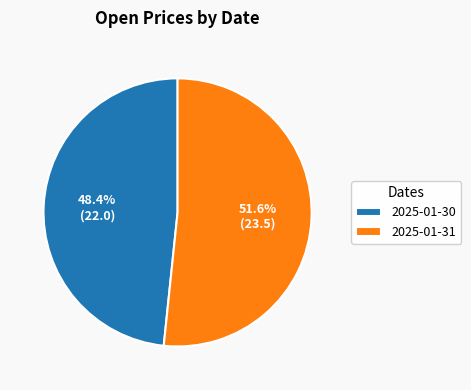

What is the largest slice in the pie chart?

2025-01-31